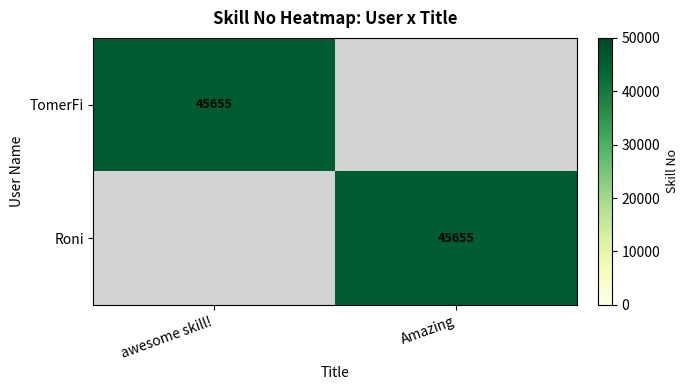

What is the total value across all series at Amazing?

45655